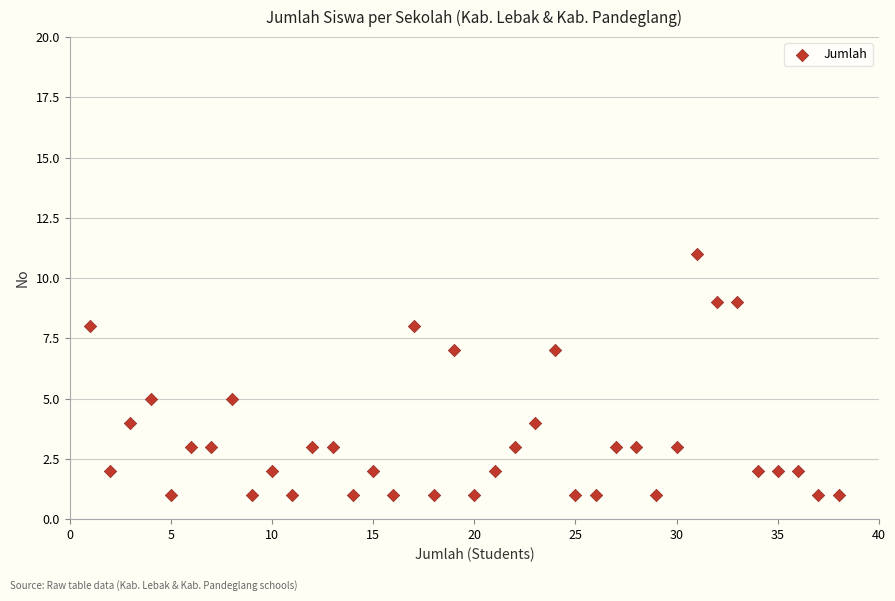

What is the range of X values (max minus min)?

37